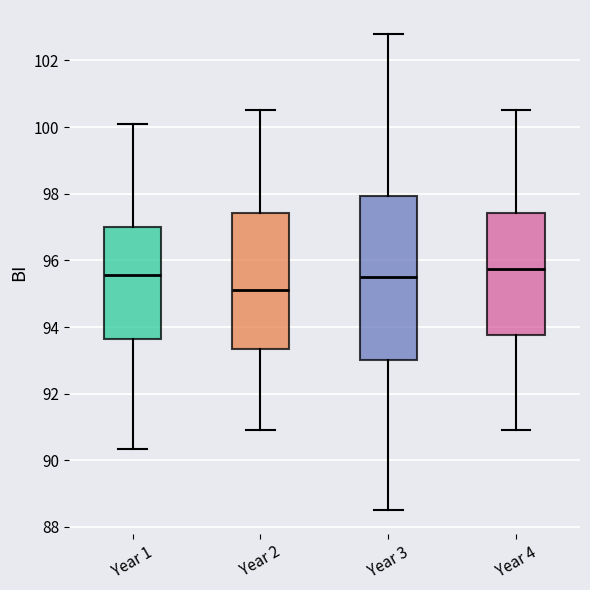

Reading left to right, transcribe this box plot: for each box, give where its median line is, the range the box spans, and where its two whiskers end, as read against the y-axis. The values are not printed on the chart, so give them approximately, as read against the axis.

Year 1: median 95.6, box 93.6 to 97.0, whiskers 90.4 to 100.0
Year 2: median 95.2, box 93.4 to 97.4, whiskers 91.0 to 100.6
Year 3: median 95.6, box 93.0 to 98.0, whiskers 88.6 to 102.8
Year 4: median 95.8, box 93.8 to 97.4, whiskers 91.0 to 100.6